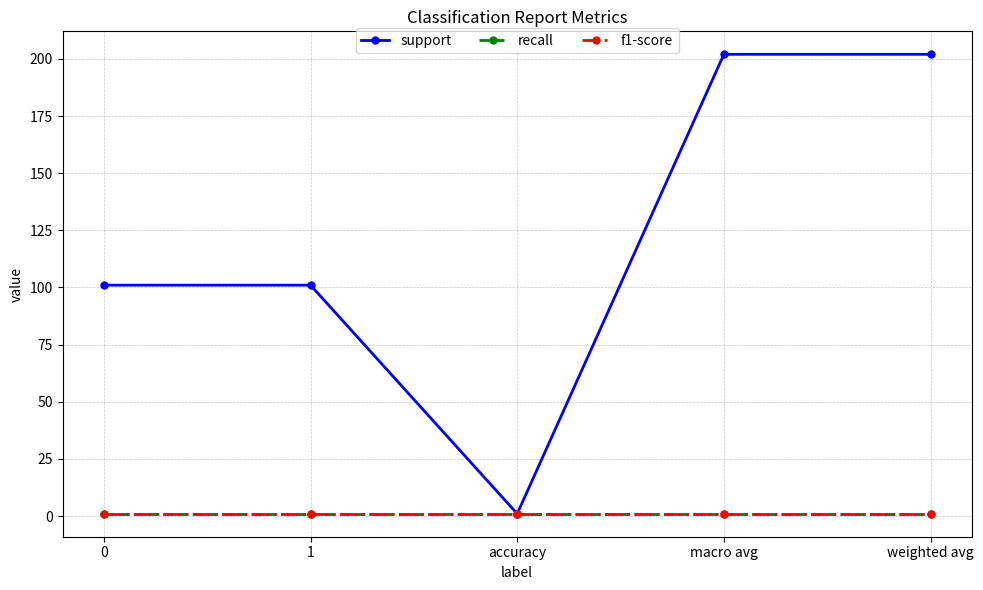

True or false: recall has a value of 1 at weighted avg.

True